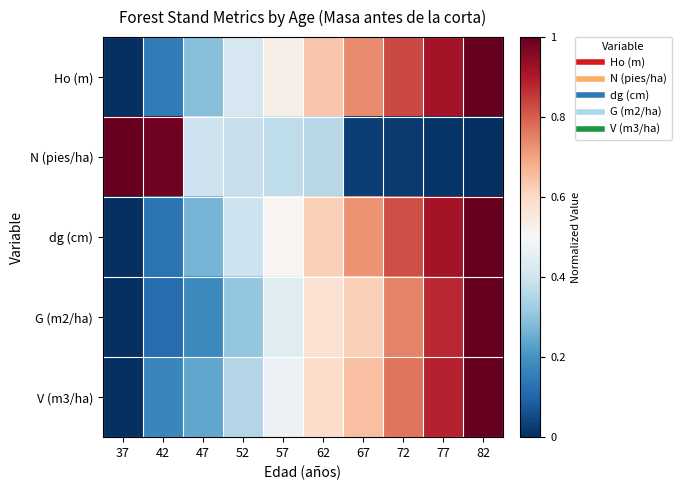

Which series has the largest total across all categories?

Ho (m)